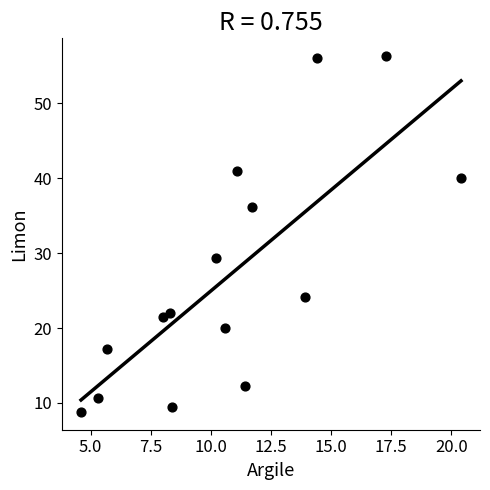

What Y value in the scatter plot is closest to 32?

29.4